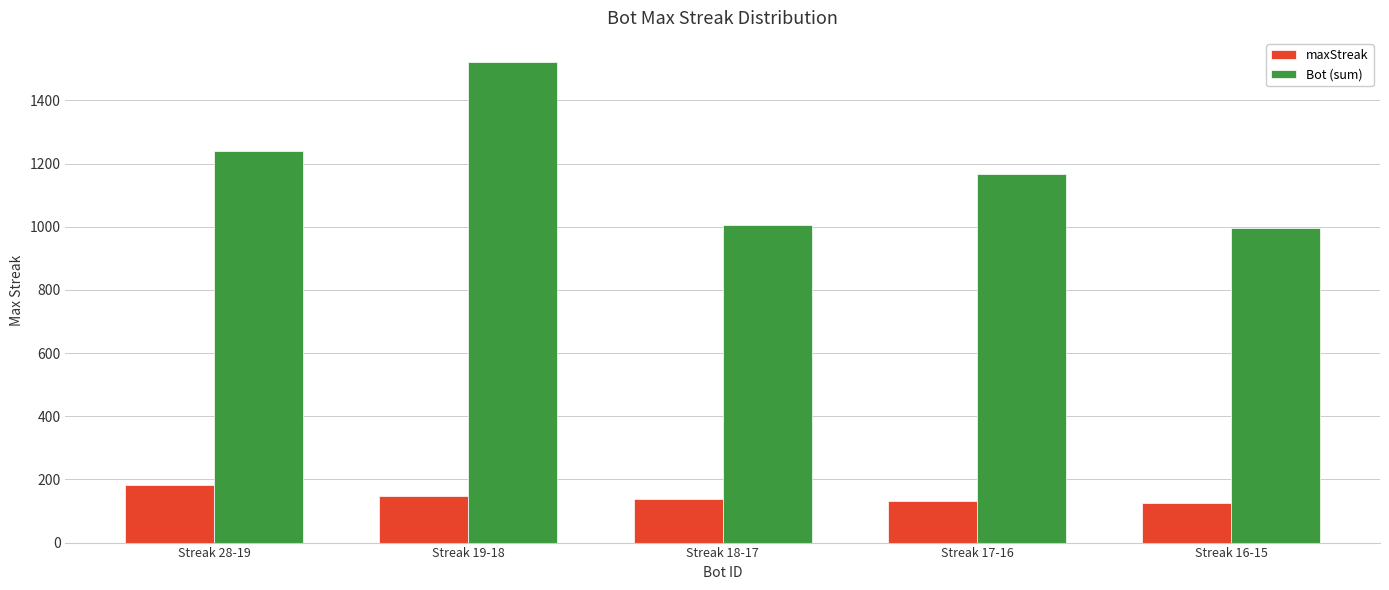

Is the value of maxStreak at Streak 28-19 greater than the value of Bot (sum) at Streak 17-16?

No